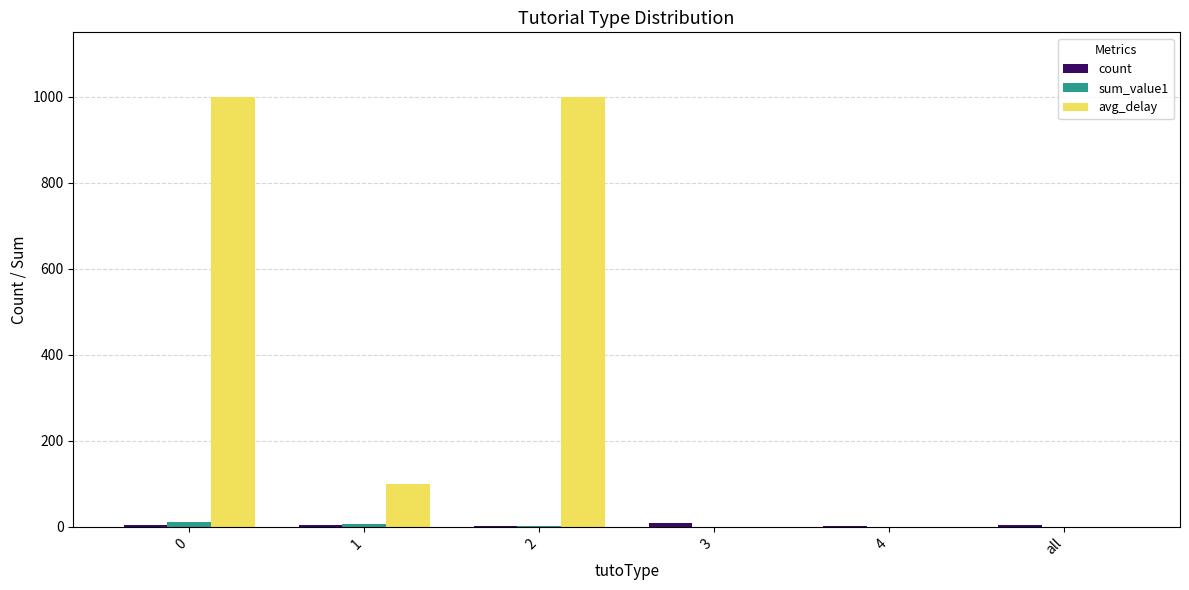

Are the bars horizontal?

No